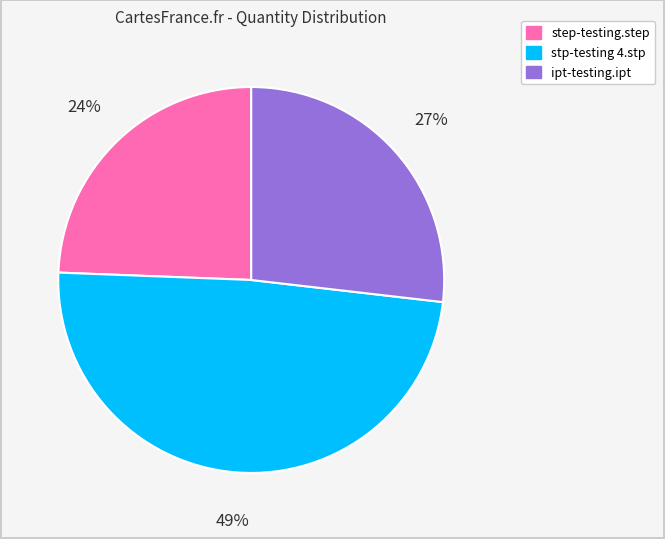

To the nearest percent, what portion does stp-testing 4.stp represent?

49%